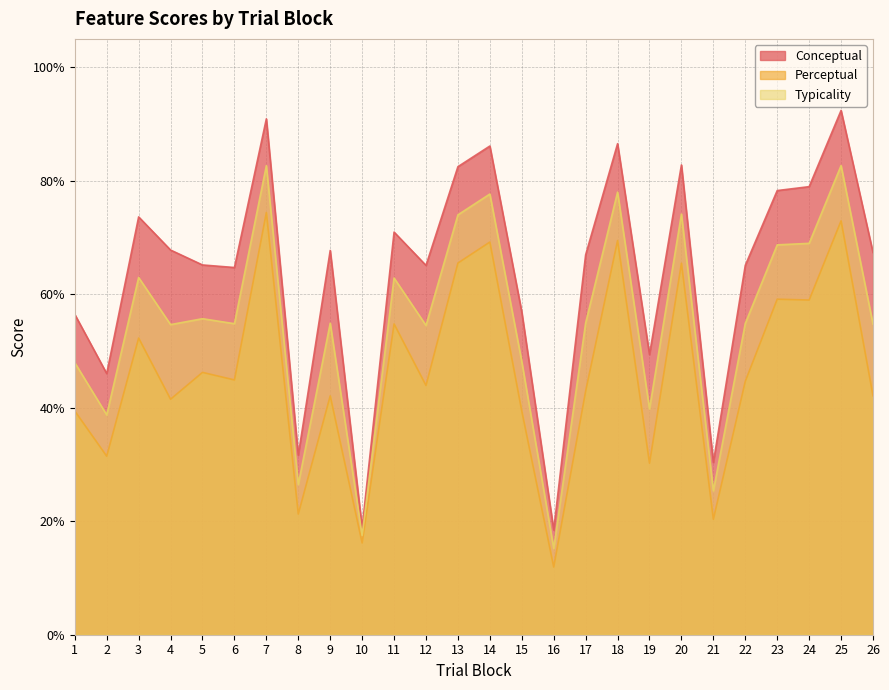

How many interior local peaks does the conceptual series have?

8